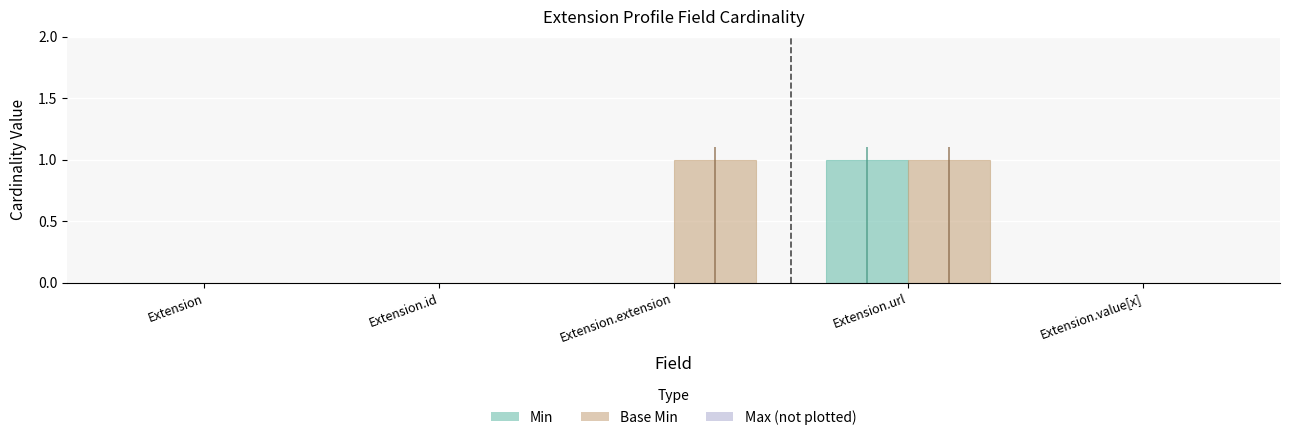

Reading left to right, transcribe all the data shown in this chart.

Min: 0	0	0	1	0
Base Min: 0	0	1	1	0